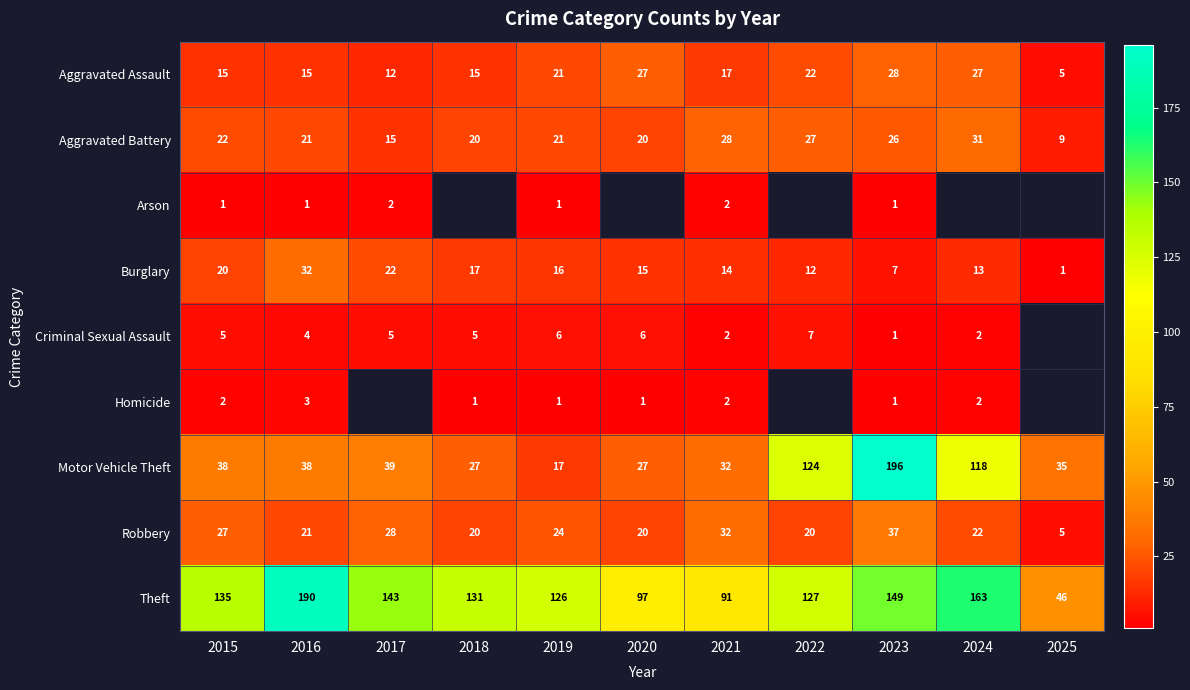

What is the minimum value for Aggravated Battery?

9